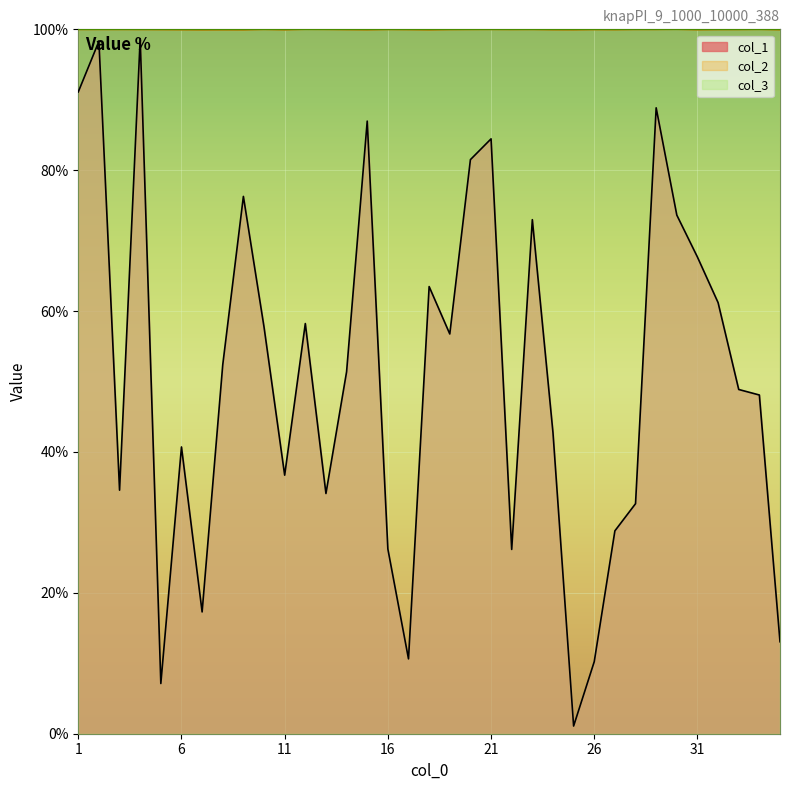

True or false: col_2 and col_1 intersect in this chart.

False